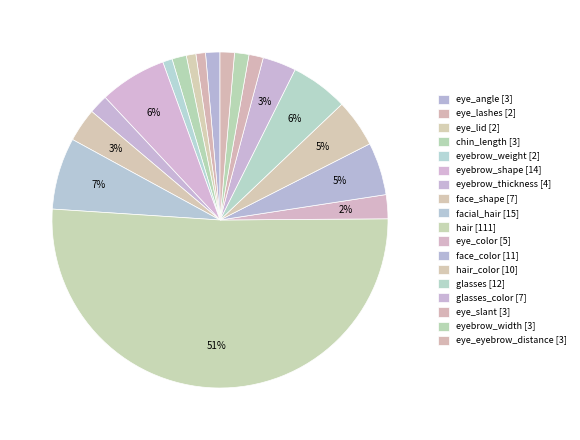

How many slices are in this pie chart?

18